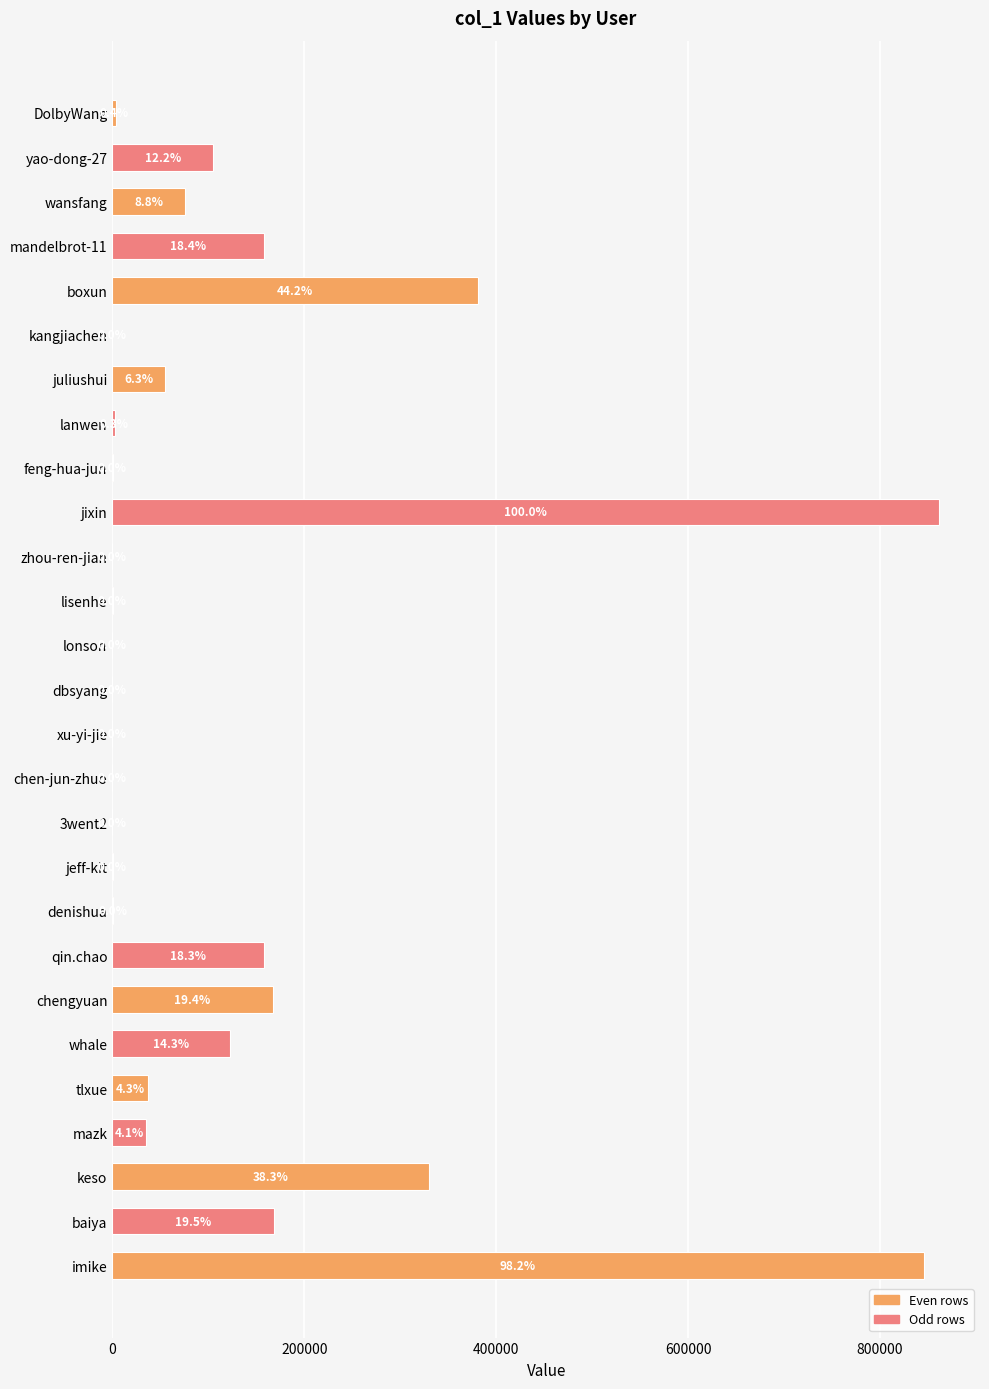

How many categories are shown in the chart?

27